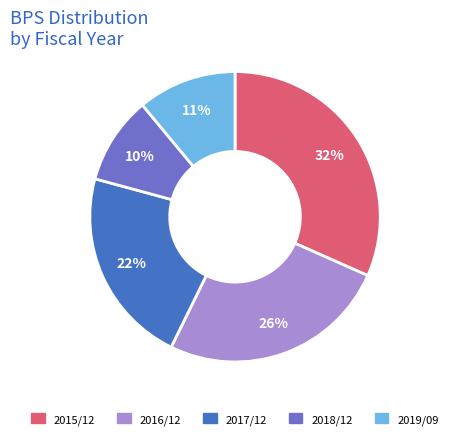

Which has a higher value, 2015/12 or 2018/12?

2015/12